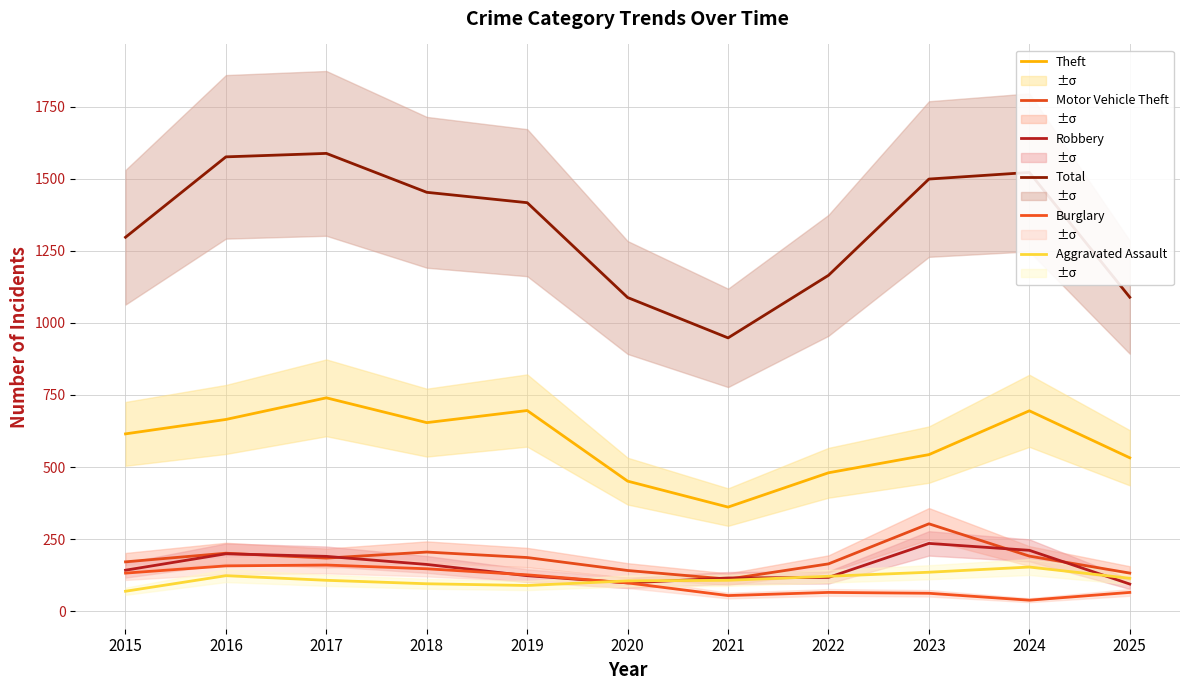

What are all the series names shown in the legend?

Theft, Motor Vehicle Theft, Robbery, Total, Burglary, Aggravated Assault